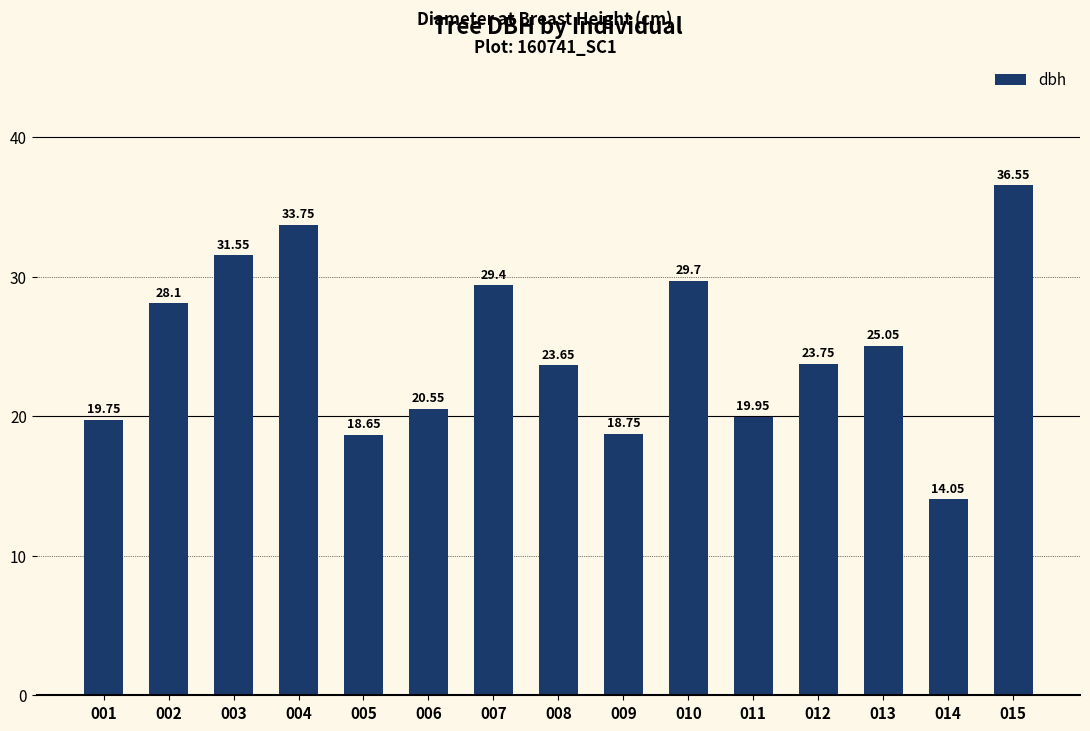

Between 014 and 007, which is larger?

007